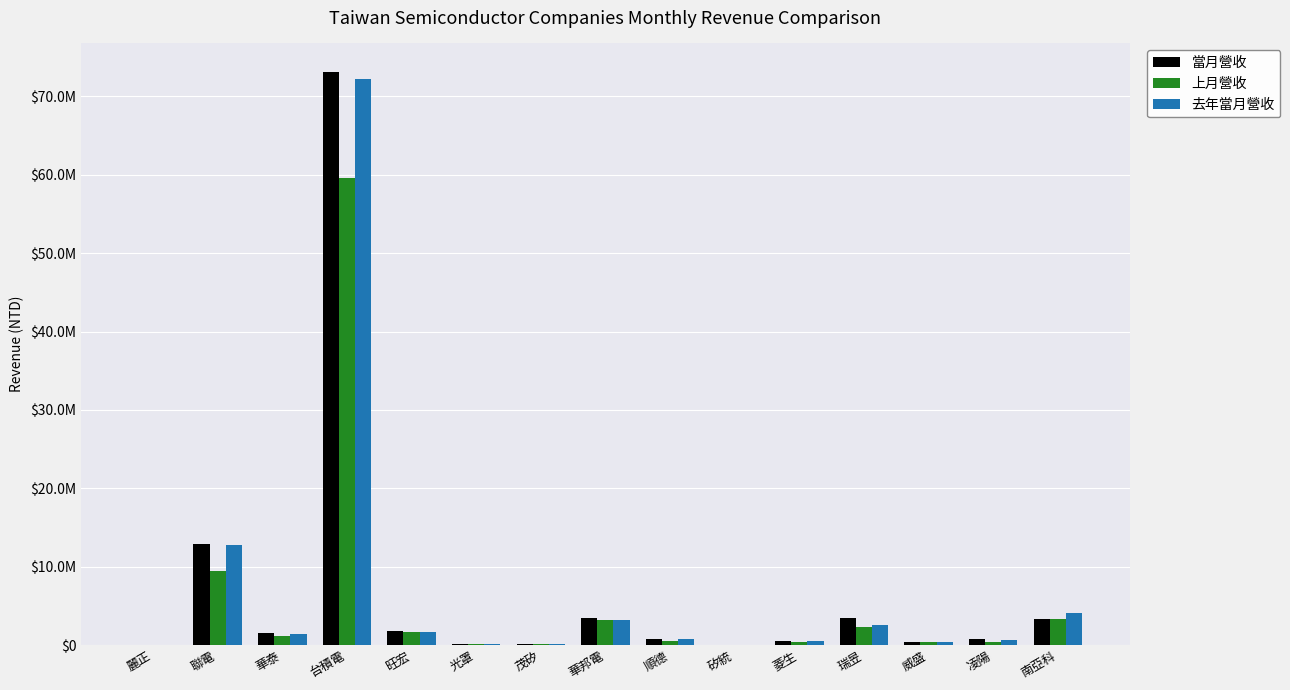

Is the value of 當月營收 at 威盛 greater than the value of 去年當月營收 at 旺宏?

No